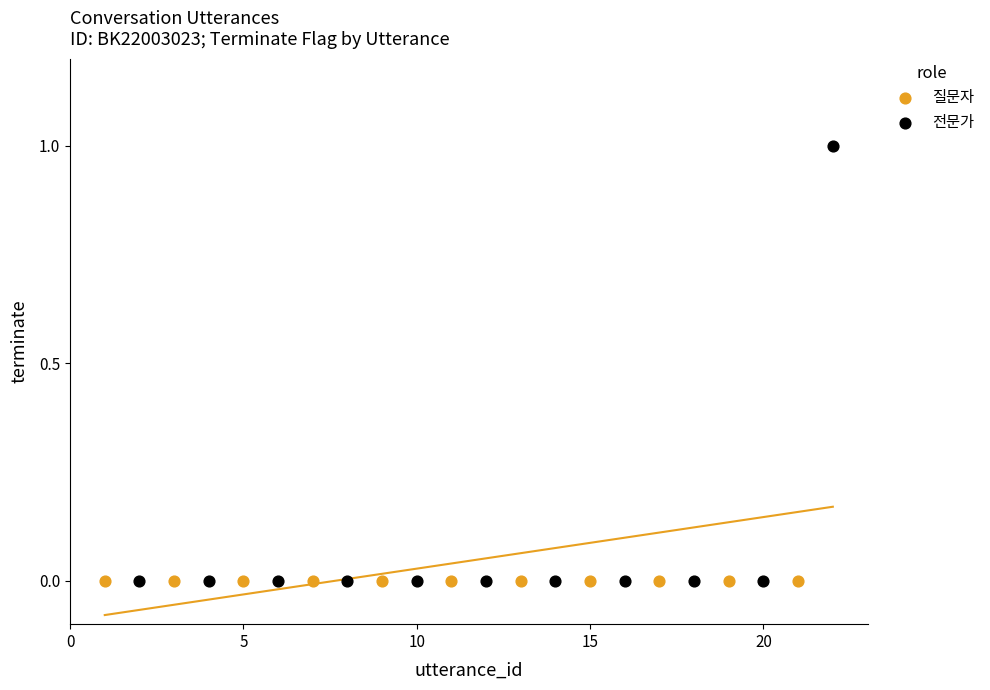

Which series contains the highest Y value?

전문가